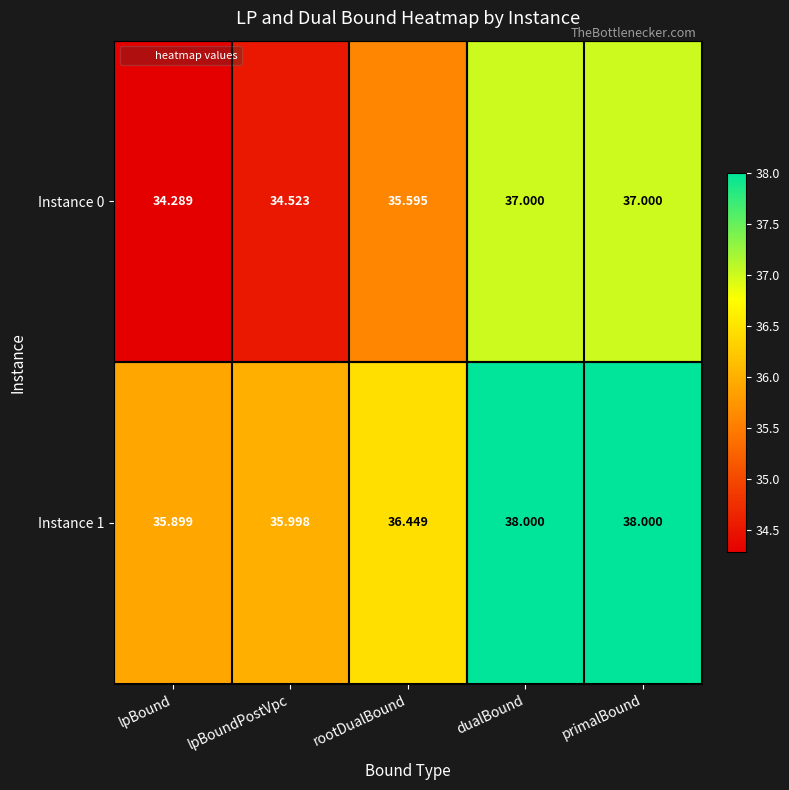

What is the spread (max minus min) of values at lpBoundPostVpc?

1.5